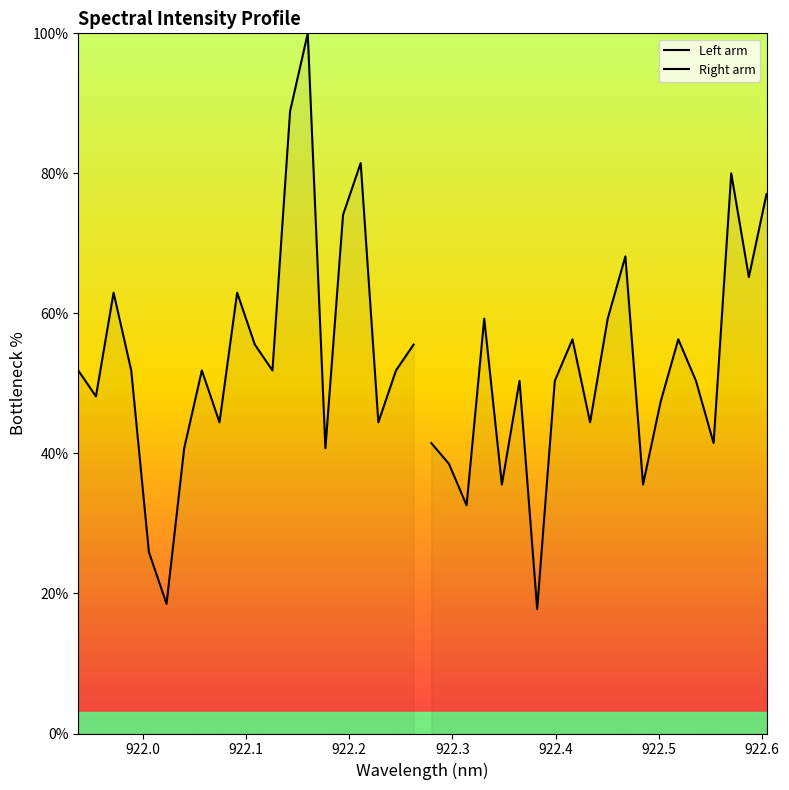

List the series in order of their peak value, highest first.

Left arm, Right arm